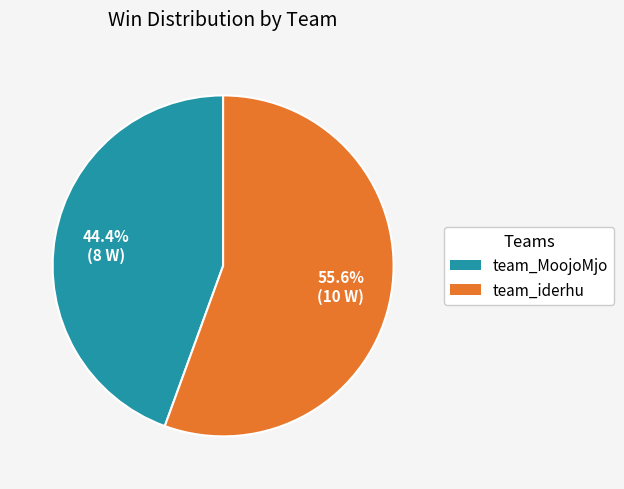

Rank the categories by value from lowest to highest.

team_MoojoMjo, team_iderhu